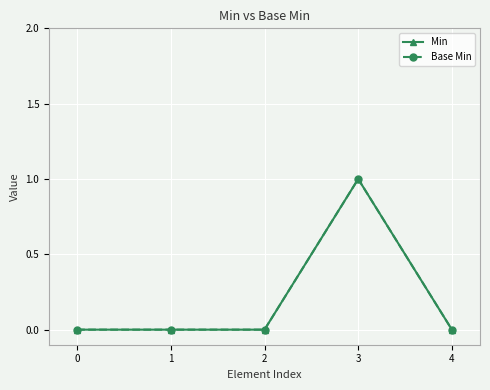

What is the greatest value displayed?

1